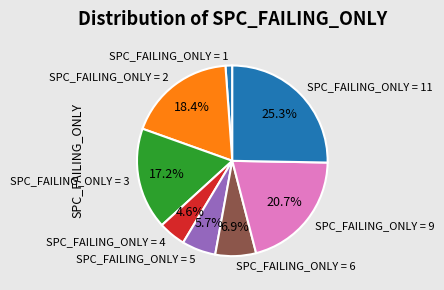

Between SPC_FAILING_ONLY = 1 and SPC_FAILING_ONLY = 3, which is larger?

SPC_FAILING_ONLY = 3